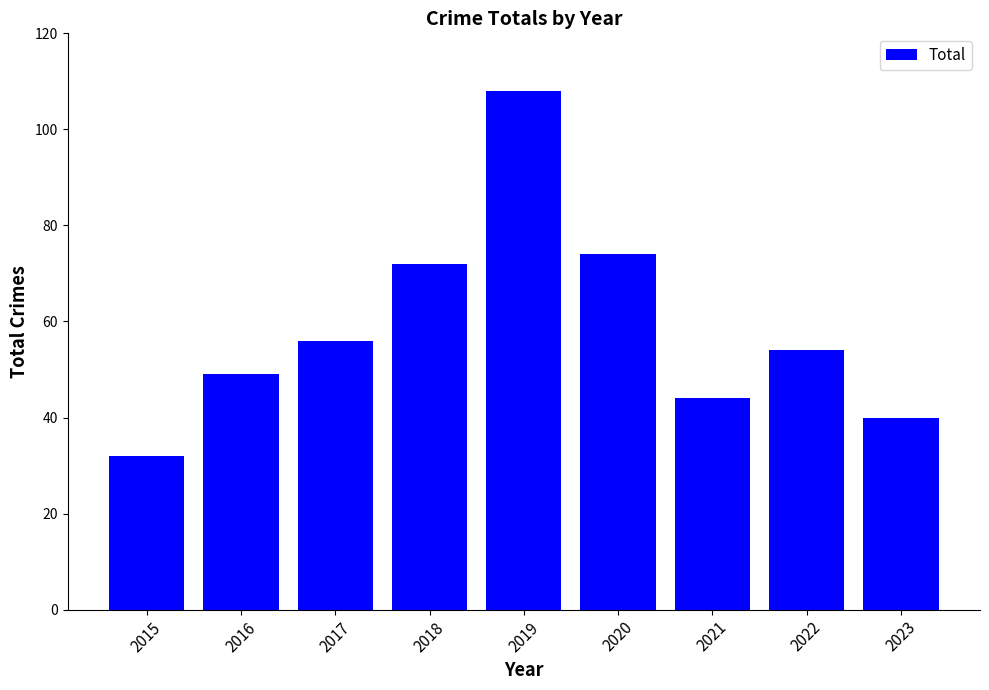

What value does the data have at 2021, to the nearest 10?

40